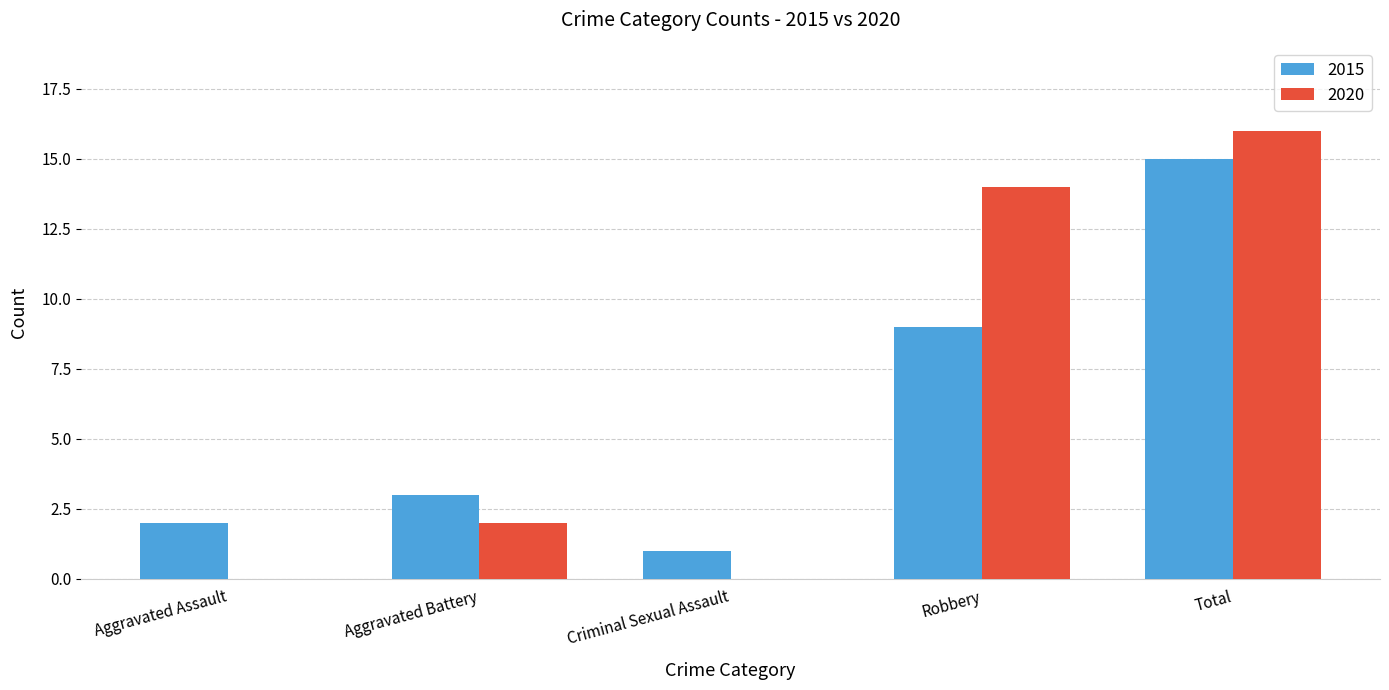

Which series changed the most between Aggravated Assault and Robbery?

2020